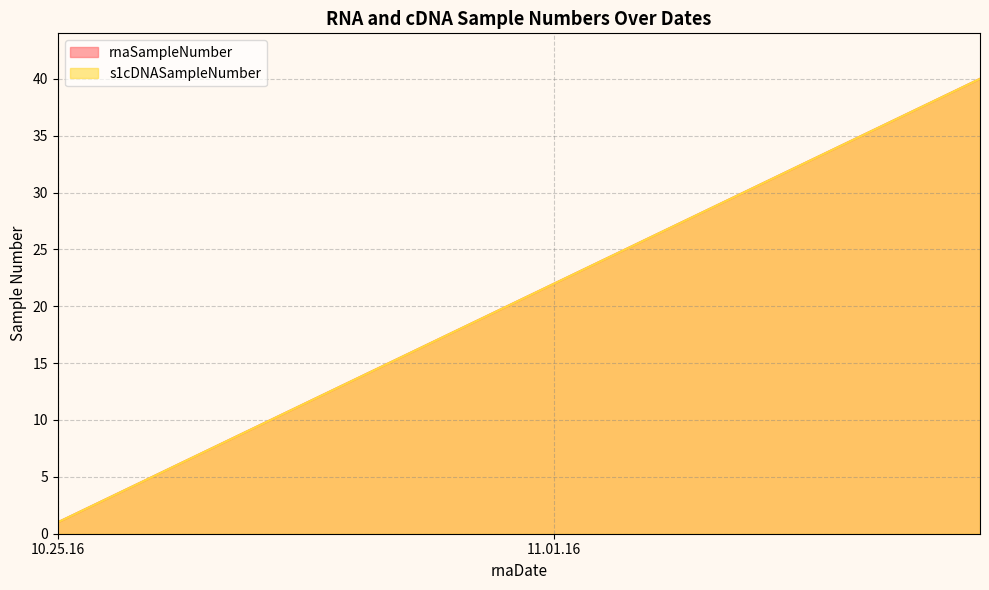

Does the chart have visible grid lines?

Yes